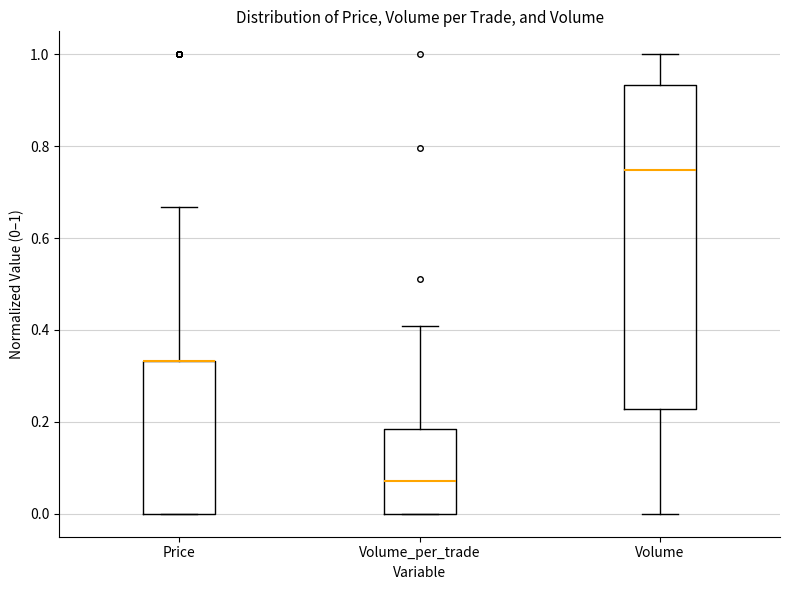

Where does the median line of the box for Volume_per_trade sit on the y-axis? The values are not printed on the chart, so give them approximately, as read against the axis.

0.08